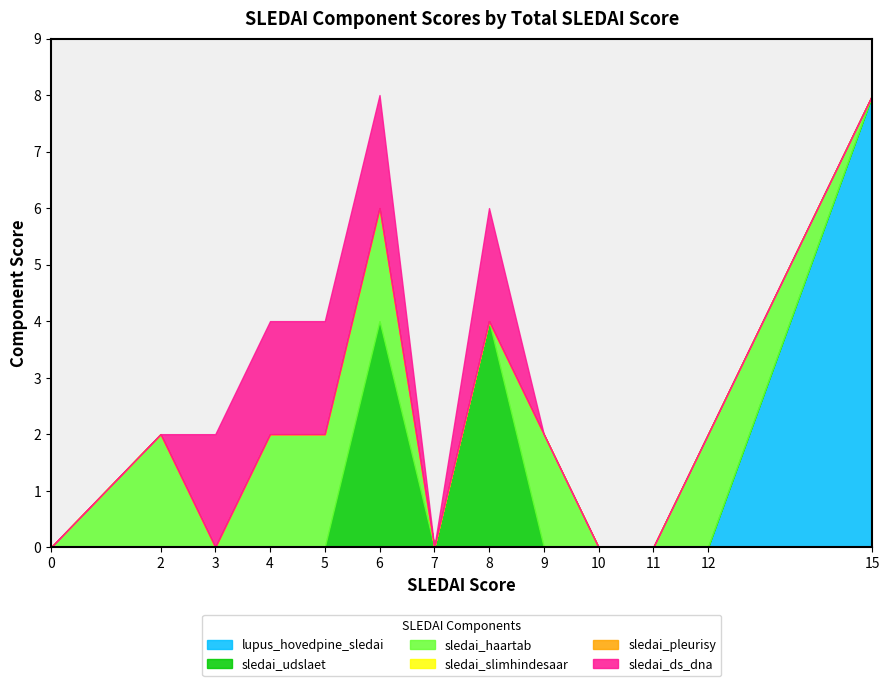

What is the average value of the sledai_ds_dna series?

1